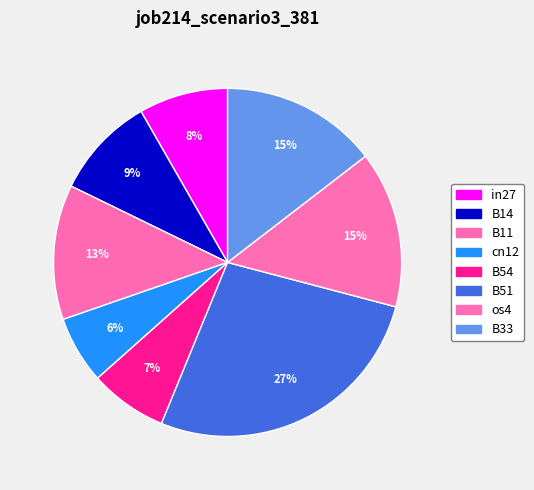

How many segments does this pie chart have?

8